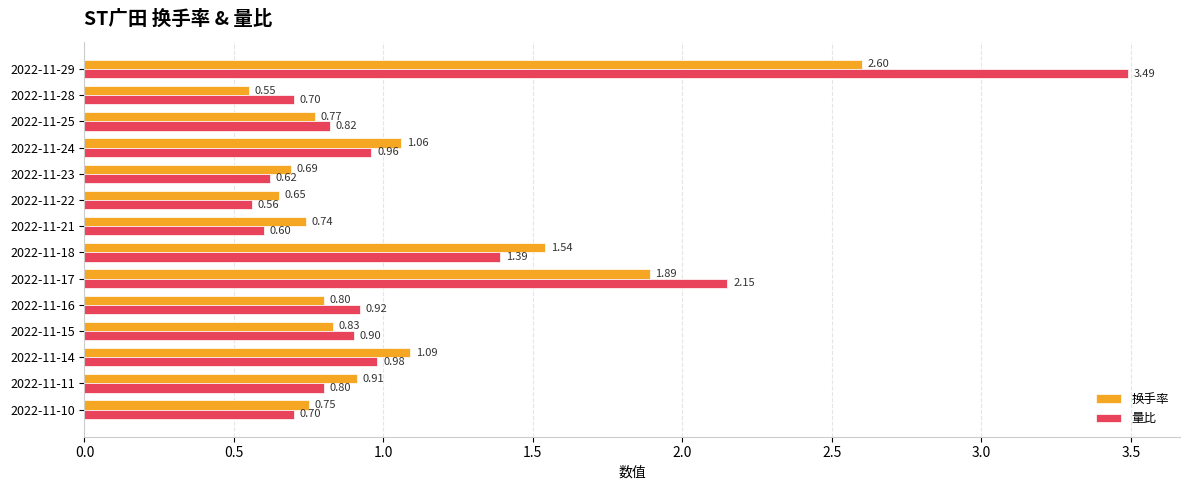

At which category is the sum across all series the highest?

2022-11-29